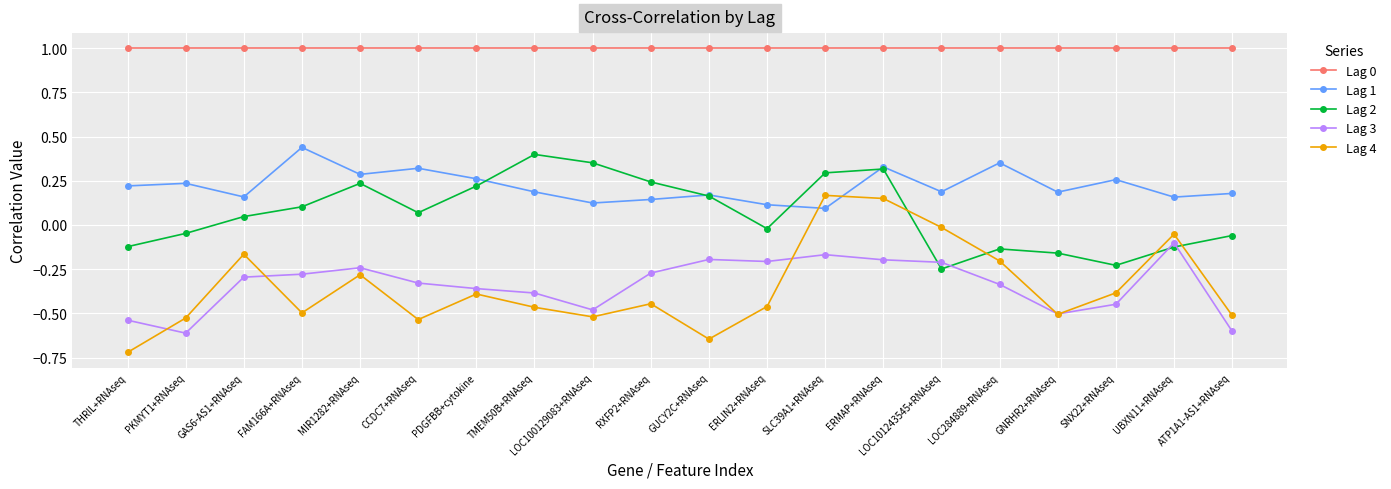

True or false: Lag 4 and Lag 2 cross at least once.

True